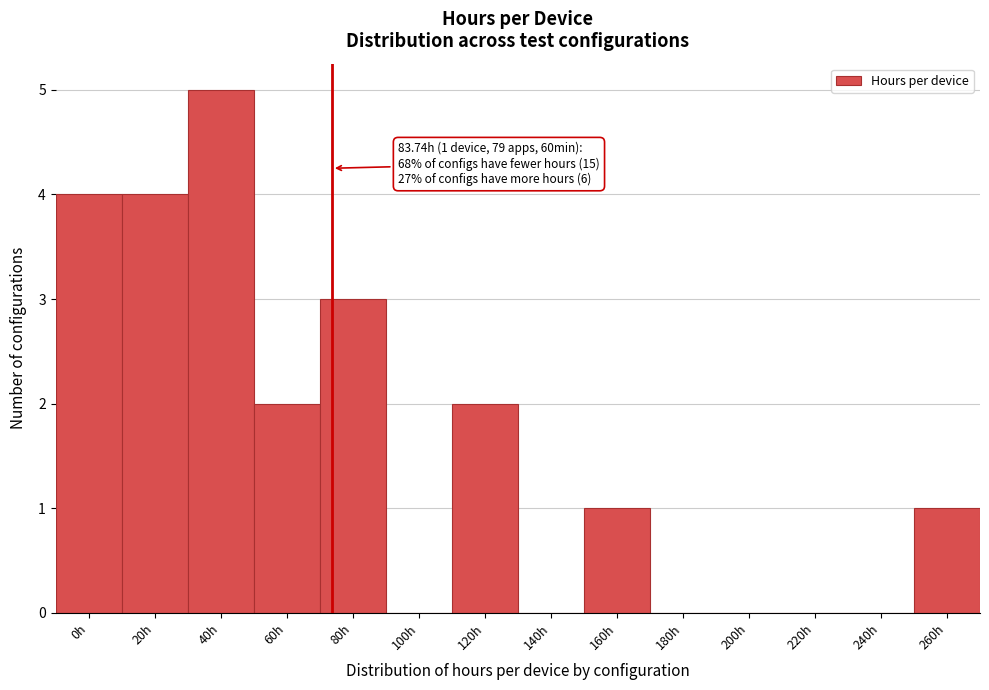

Reading right to left, transcribe all the data shown in this chart.

260h=1	240h=0	220h=0	200h=0	180h=0	160h=1	140h=0	120h=2	100h=0	80h=3	60h=2	40h=5	20h=4	0h=4